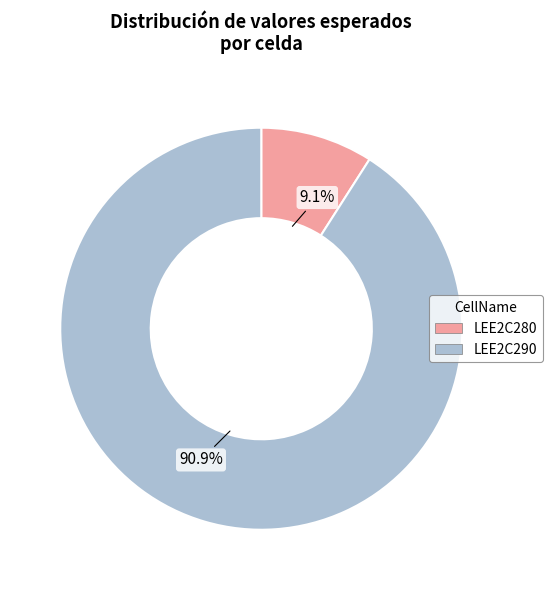

Which category has the smallest portion of the pie?

LEE2C280